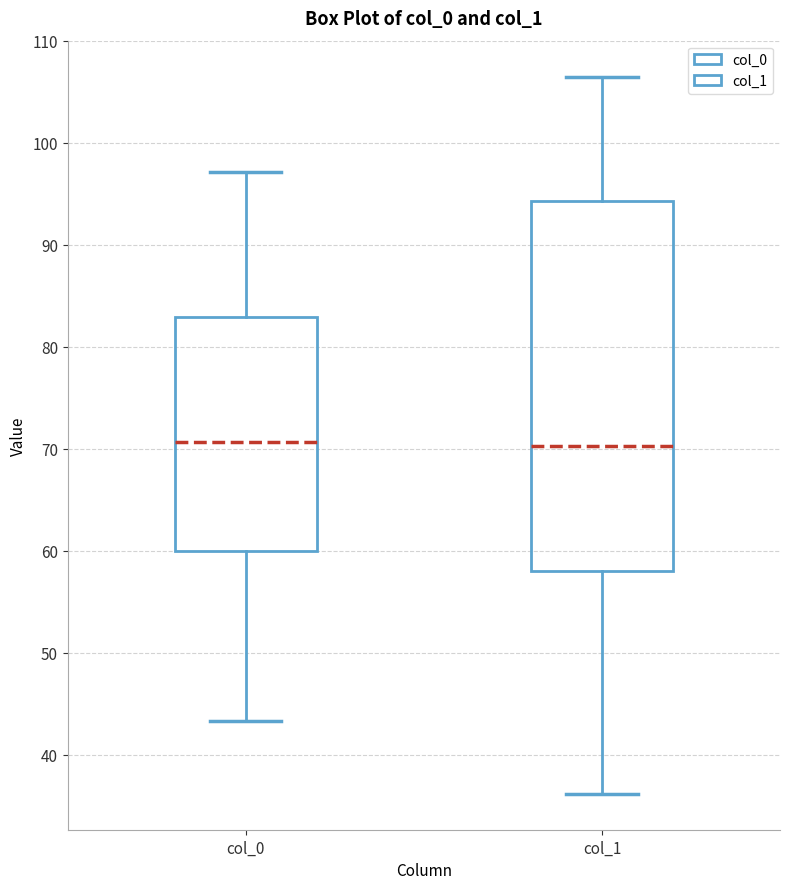

Where is the lower edge of the box for col_0 on the y-axis? The values are not printed on the chart, so give them approximately, as read against the axis.

60